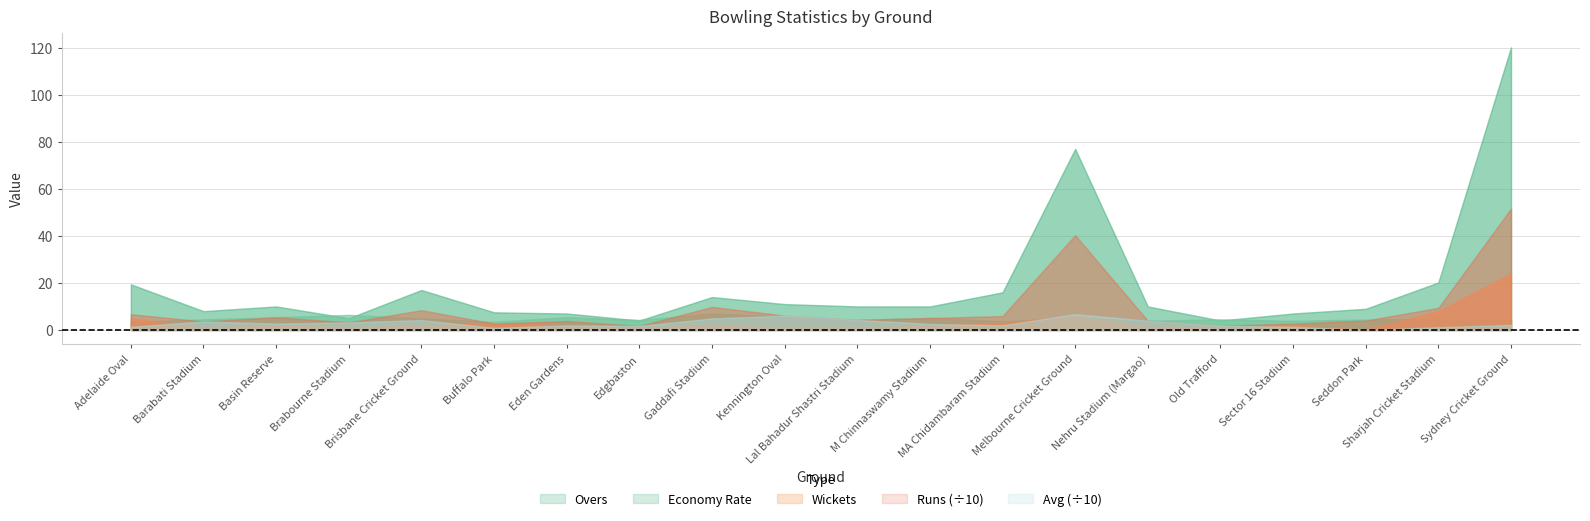

True or false: Wickets has more than 2 points higher than both neighbors.

True